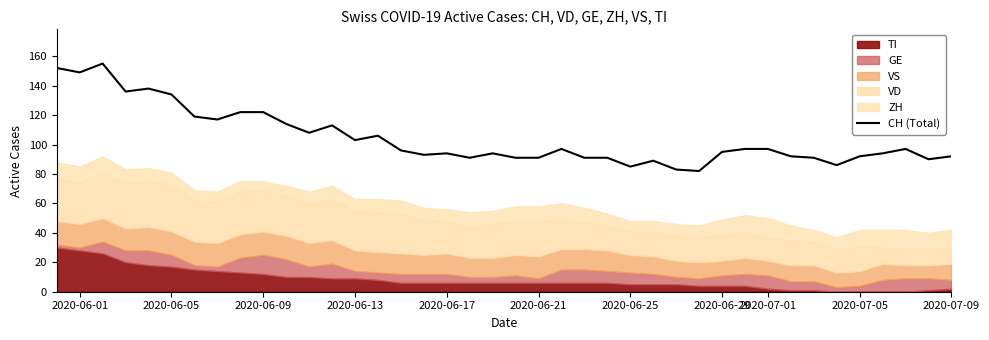

Is it true that CH (Total) equals 24 at 2020-06-13?

False